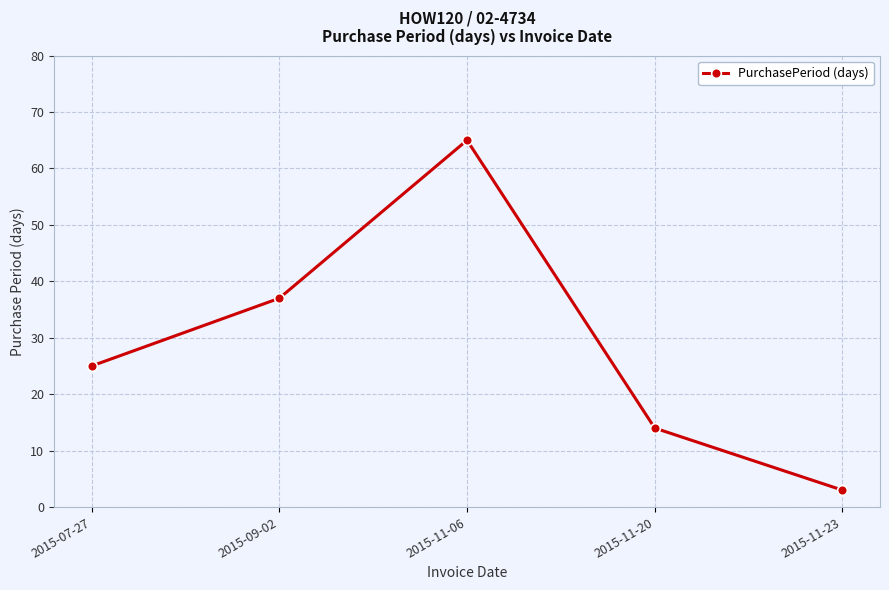

What is the minimum value shown in the chart?

3